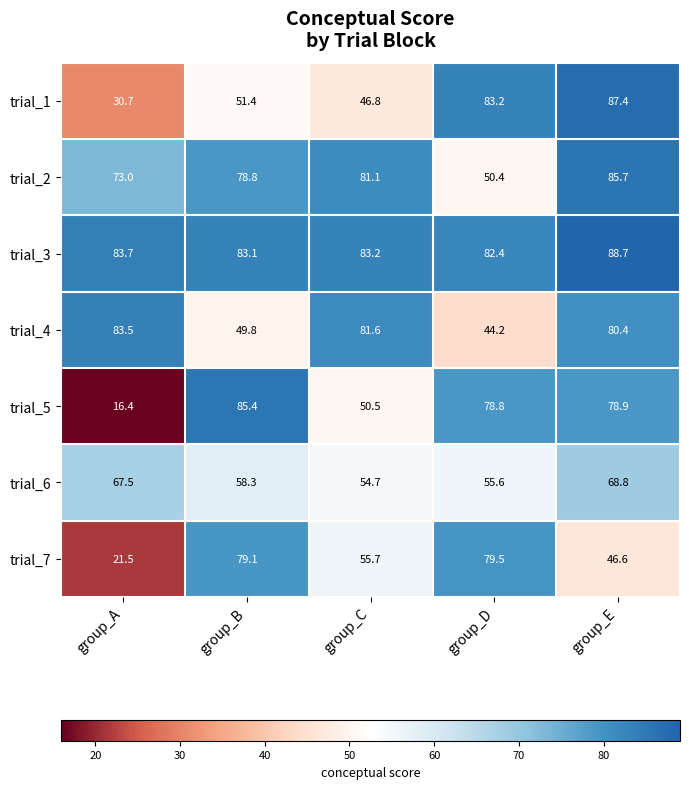

What is the minimum value shown in the chart?

16.4